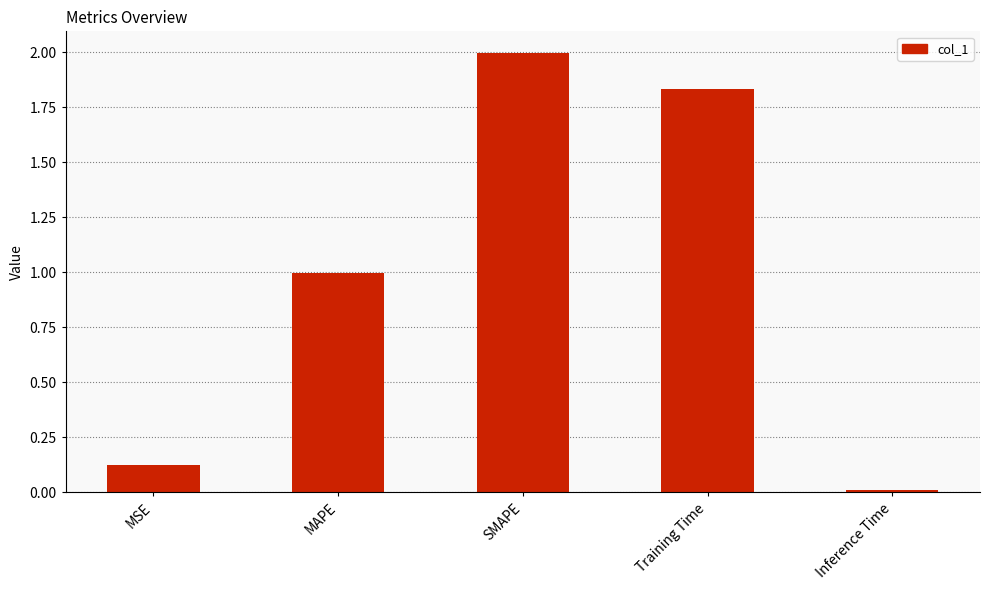

The chart shows a value of 1.0 at MAPE. True or false?

True